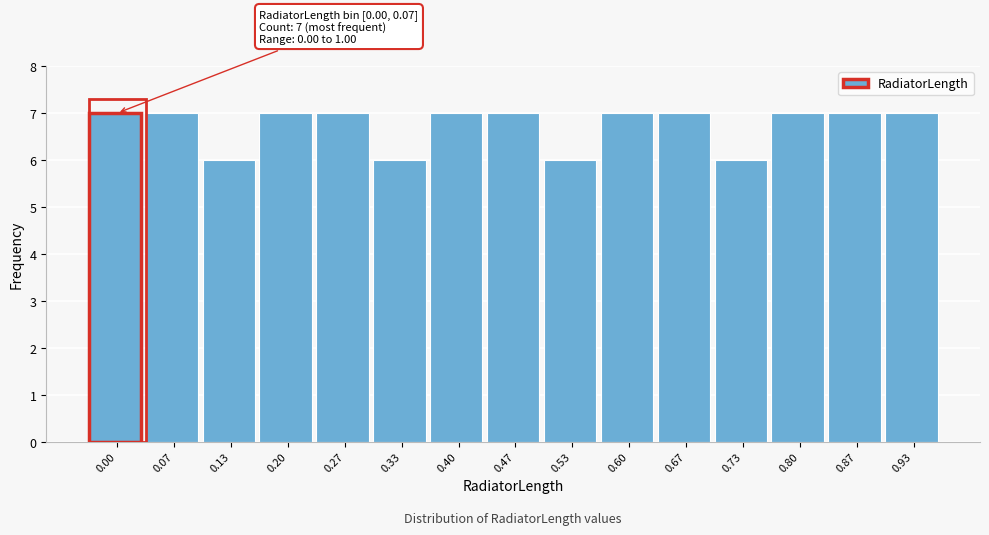

Reading left to right, extract all data points from this chart.

0.00=7	0.07=7	0.13=6	0.20=7	0.27=7	0.33=6	0.40=7	0.47=7	0.53=6	0.60=7	0.67=7	0.73=6	0.80=7	0.87=7	0.93=7